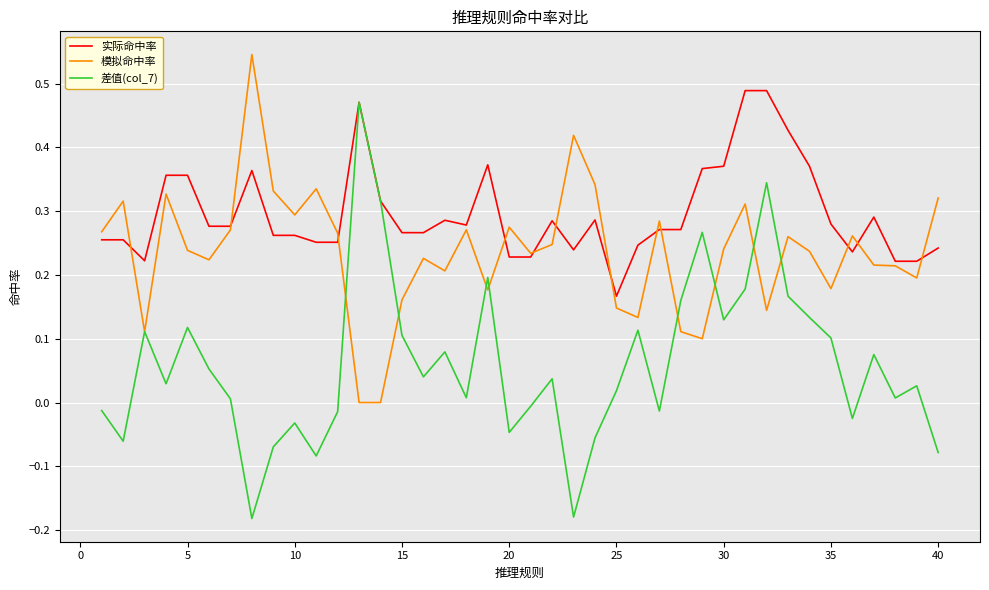

How many values in the 差值(col_7) series are below 0?

14